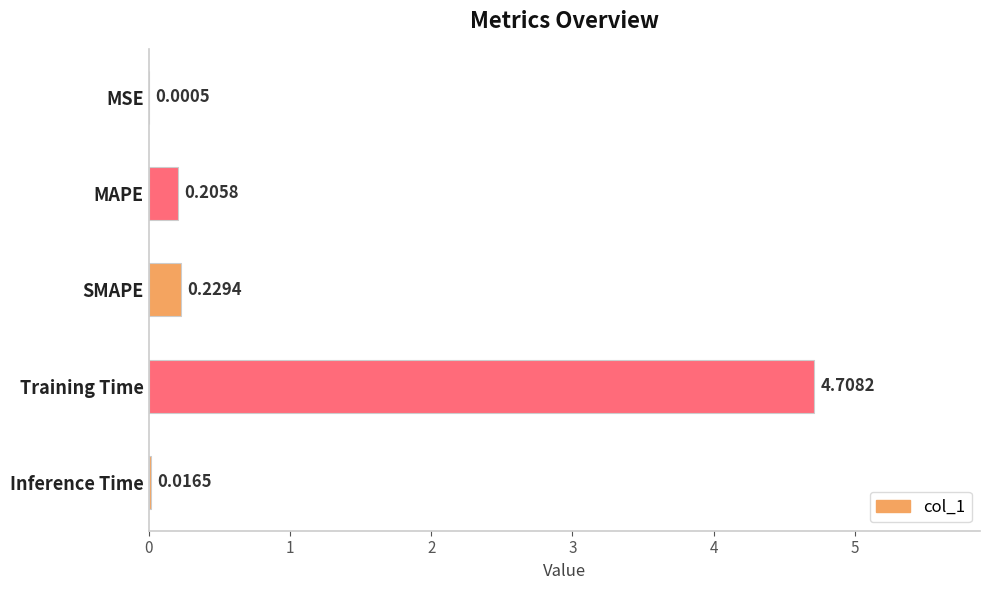

What is the change in value from MSE to SMAPE?

+0.2